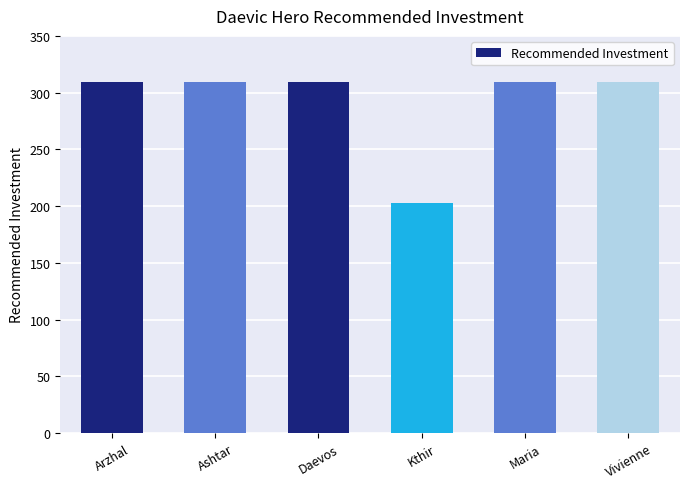

How many categories are shown in the chart?

6